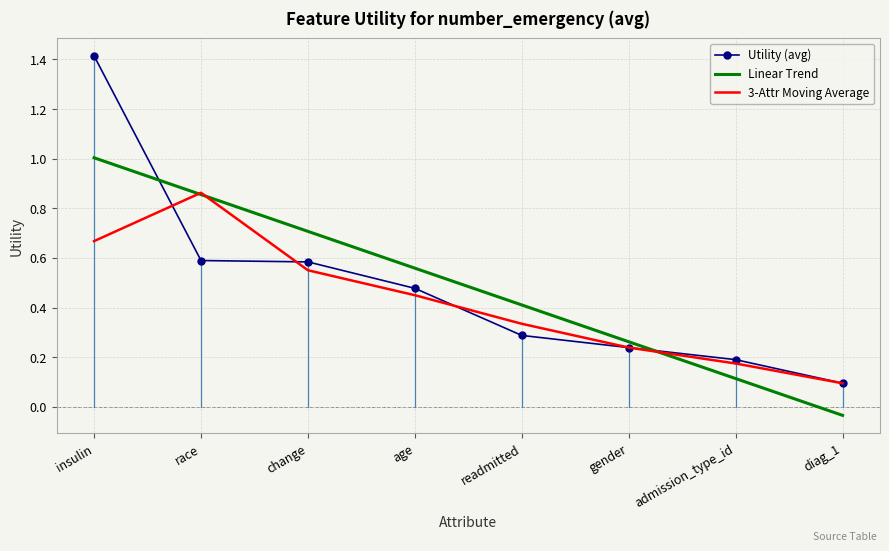

Which series has the widest spread of values?

Utility (avg)